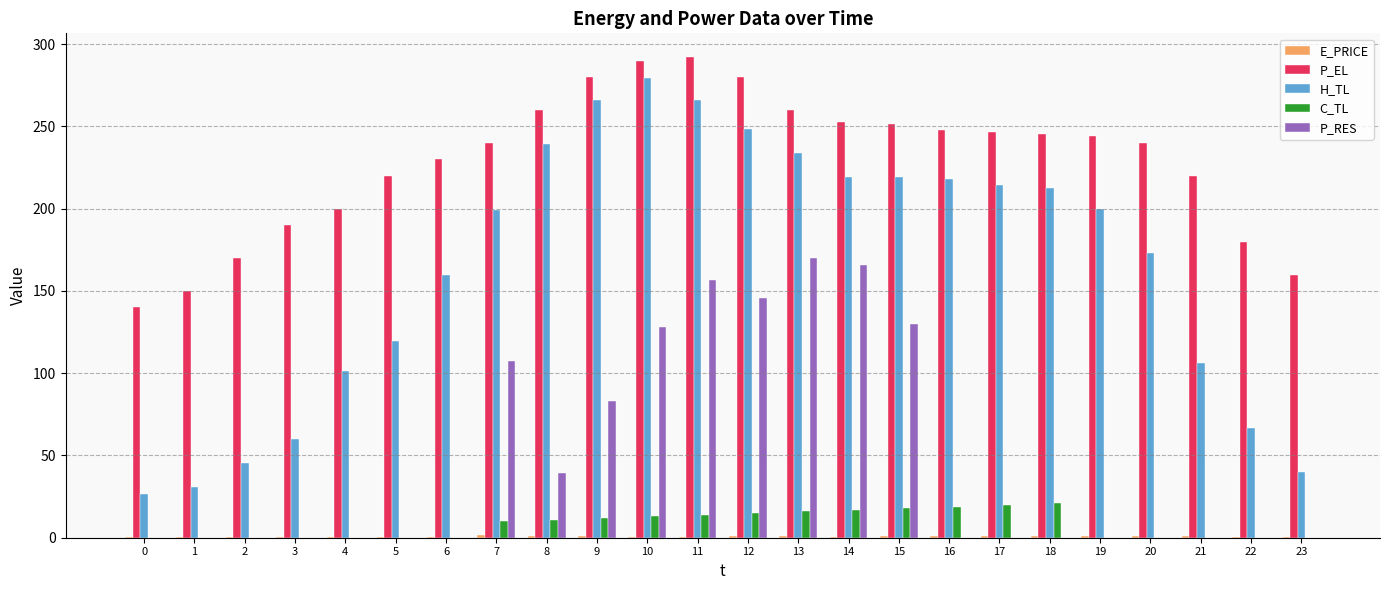

Which series has the largest total across all categories?

P_EL